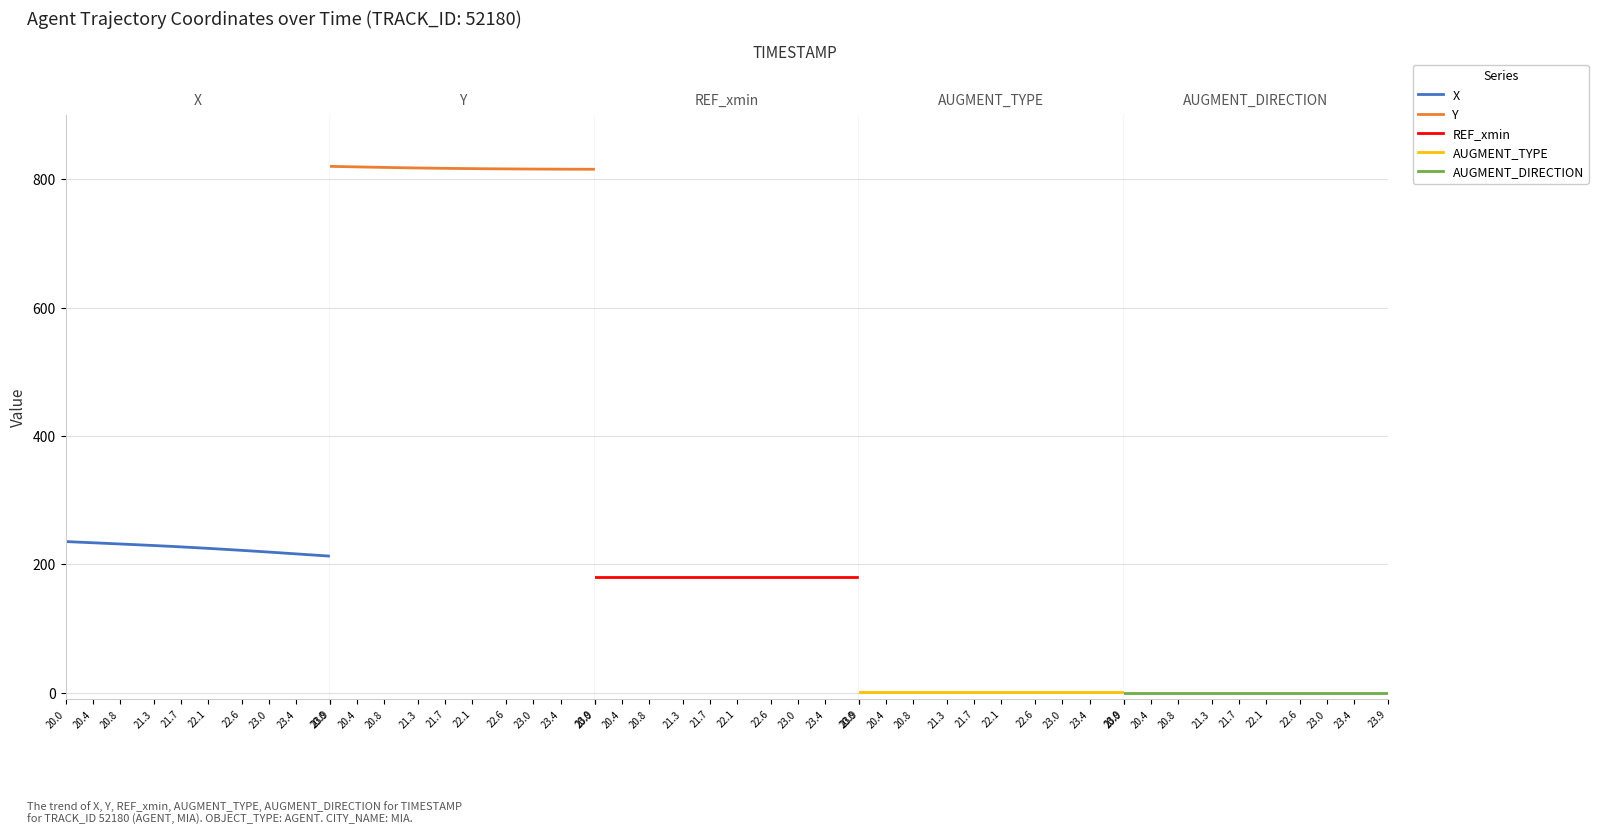

True or false: AUGMENT_DIRECTION has more than 0 interior local peaks.

False